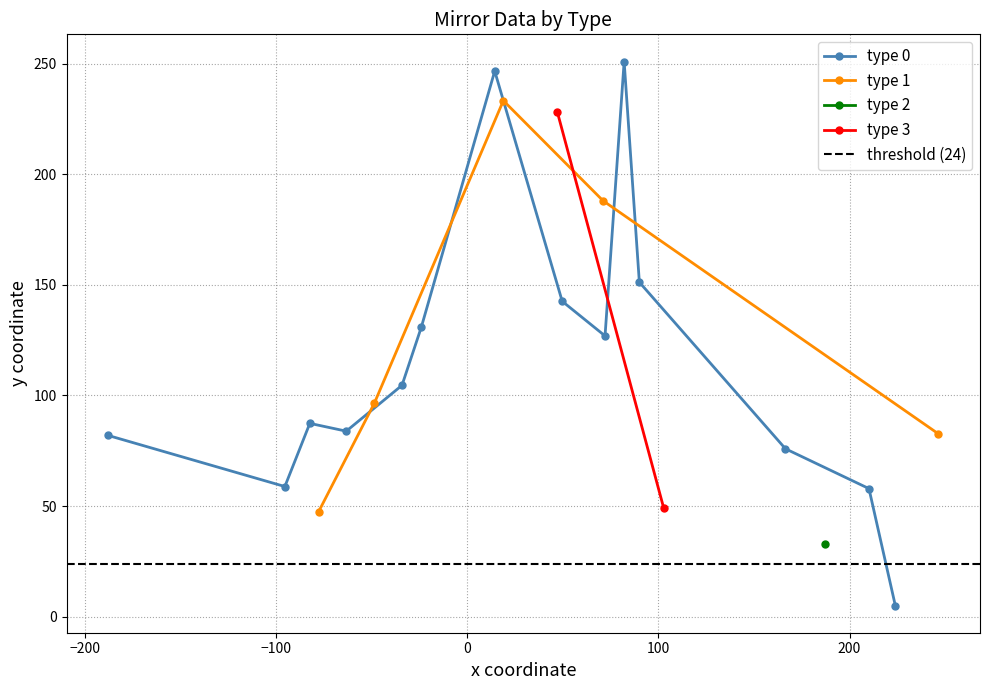

What is the maximum value for type 0?

250.9